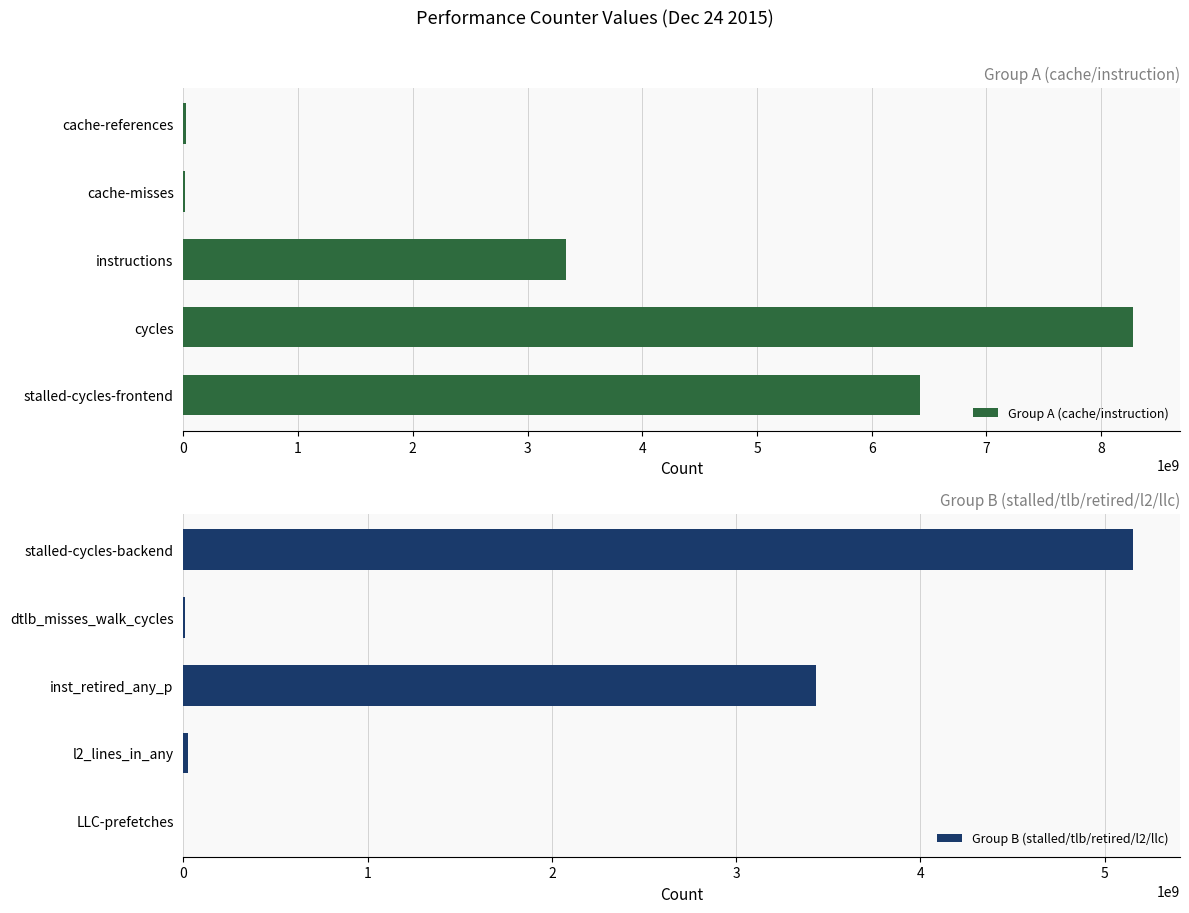

What are all the series names shown in the legend?

Group A (cache/instruction), Group B (stalled/tlb/retired/l2/llc)